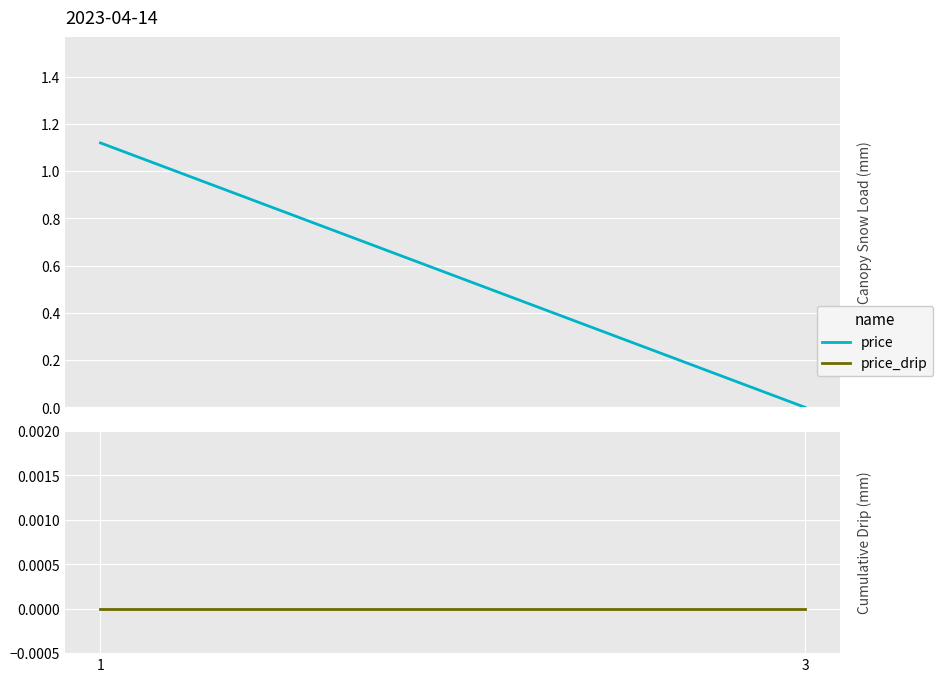

At which category is the sum across all series the highest?

1